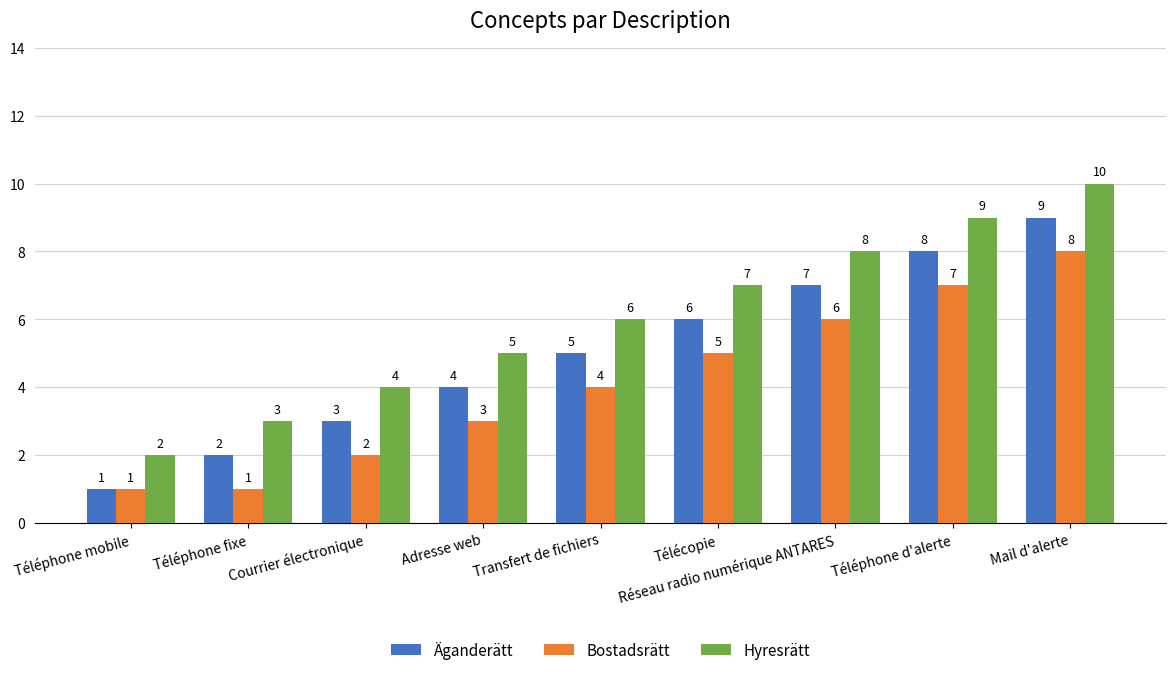

What is the difference between the highest and lowest values at Téléphone fixe?

2